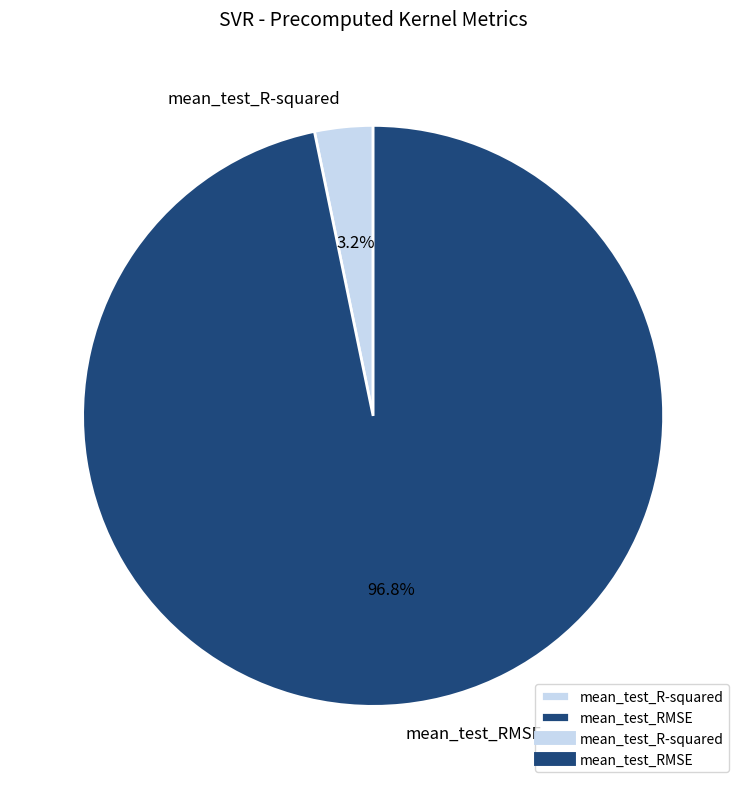

How many segments does this pie chart have?

2